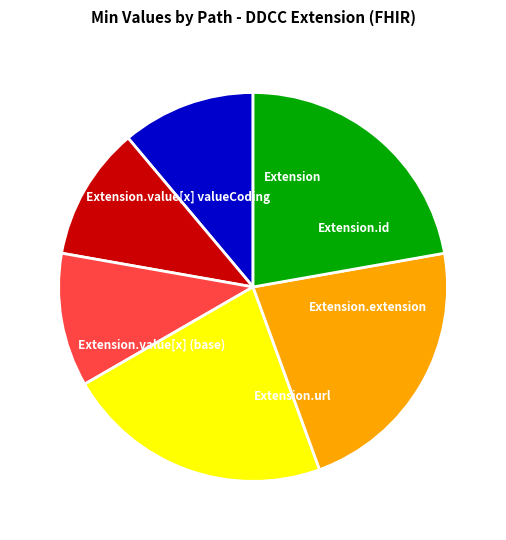

Between Extension.id and Extension.extension, which is larger?

Extension.id